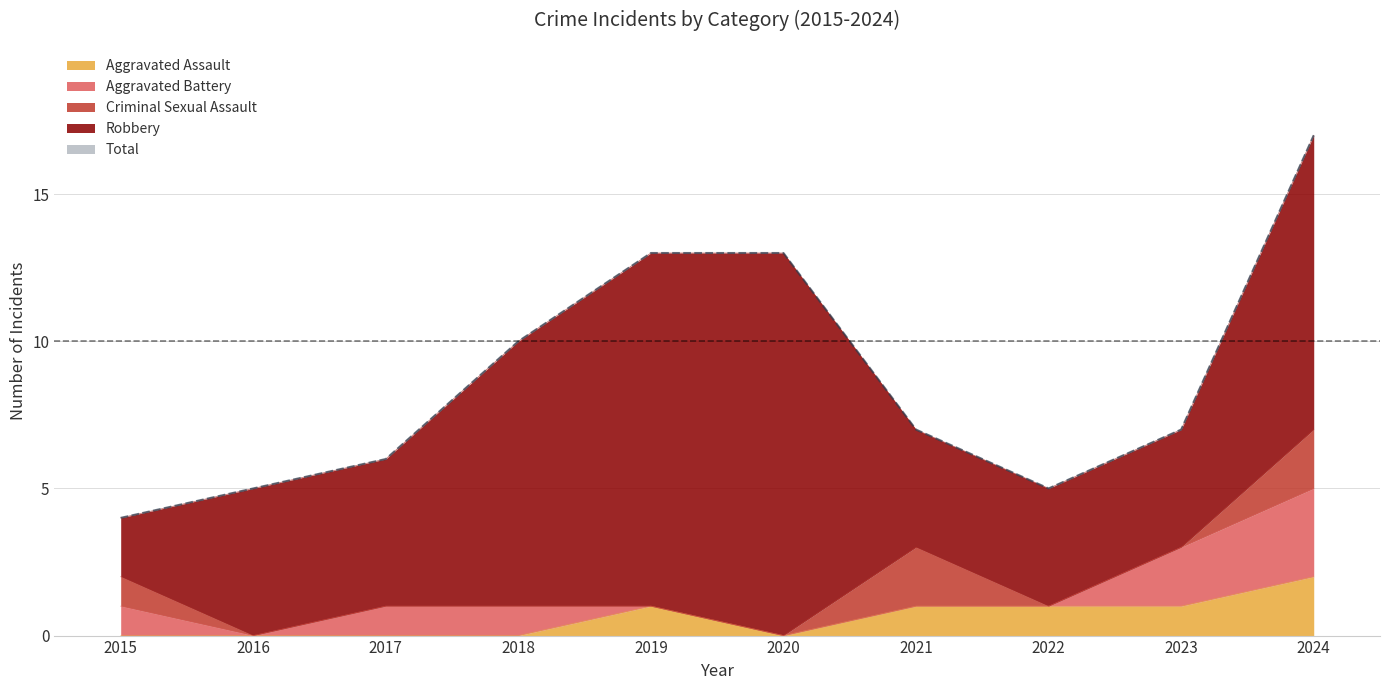

Where is the first local minimum for Aggravated Battery?

2016